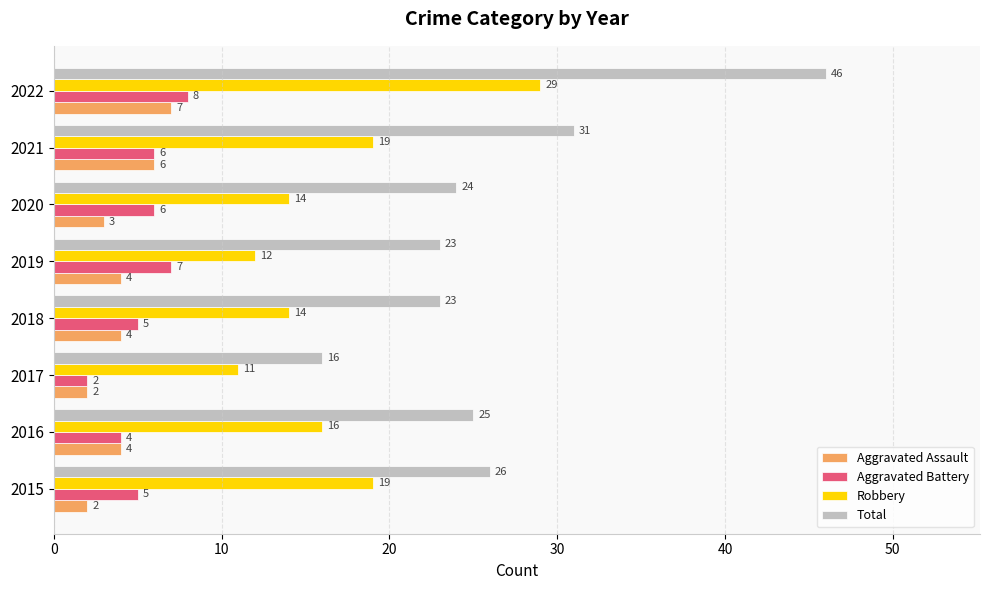

True or false: Aggravated Assault has a value of 7 at 2022.

True